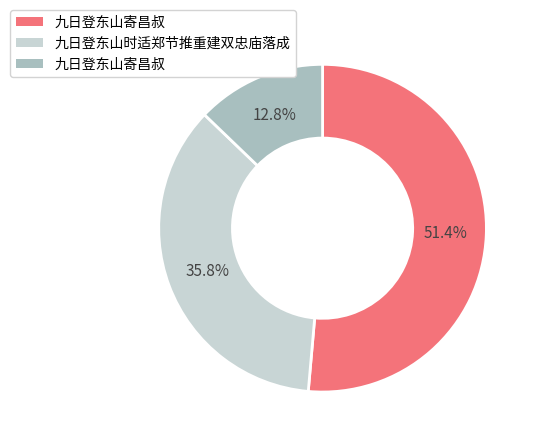

Does any single category account for the majority?

Yes